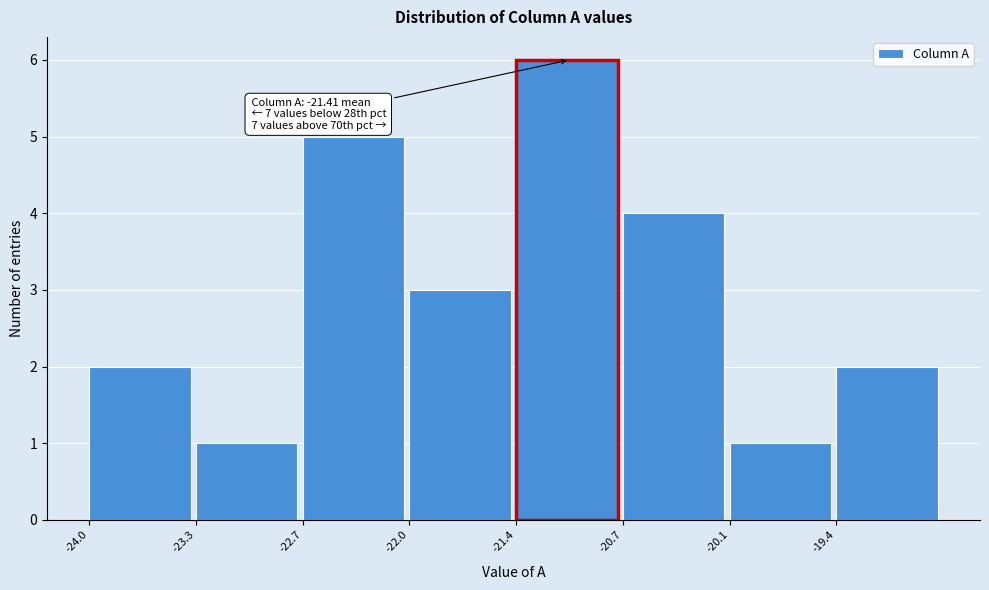

Over which range of the x-axis is the bar tallest?

-21.4 to -20.7